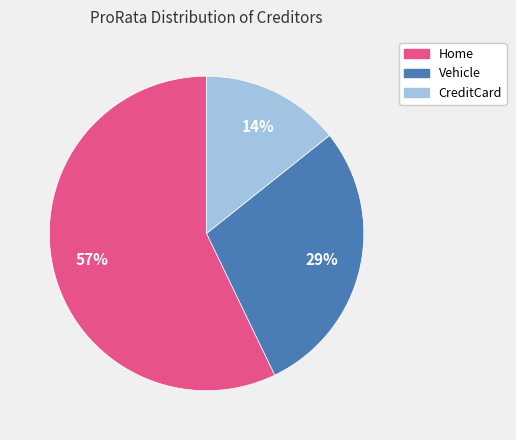

True or false: Vehicle accounts for 29% of the total.

True